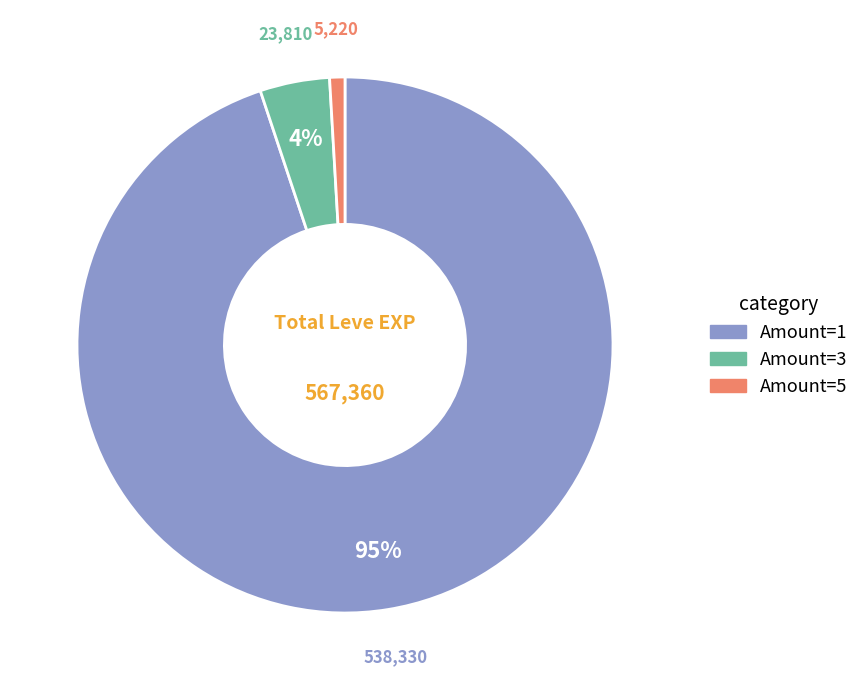

To the nearest percent, what portion does Amount=3 represent?

4%